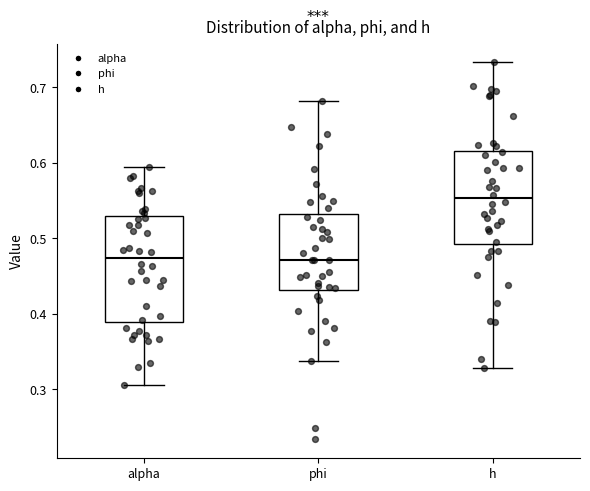

Reading left to right, transcribe this box plot: for each box, give where its median line is, the range the box spans, and where its two whiskers end, as read against the y-axis. The values are not printed on the chart, so give them approximately, as read against the axis.

alpha: median 0.47, box 0.39 to 0.53, whiskers 0.31 to 0.59
phi: median 0.47, box 0.43 to 0.53, whiskers 0.34 to 0.68
h: median 0.55, box 0.49 to 0.62, whiskers 0.33 to 0.73